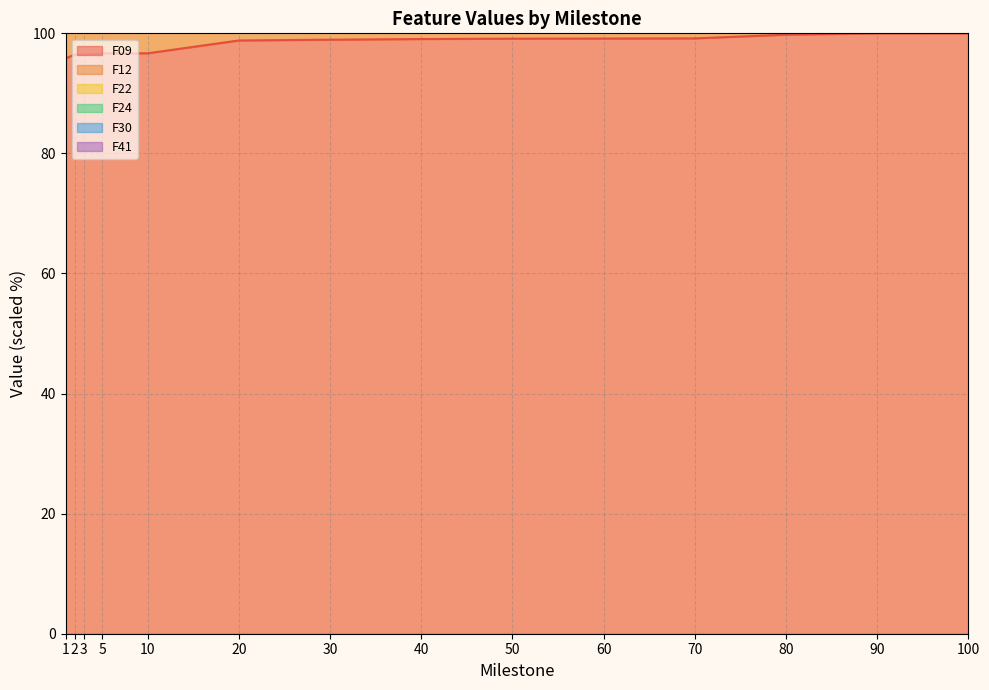

What is the difference between the maximum and minimum values in the F09 series?

4.2